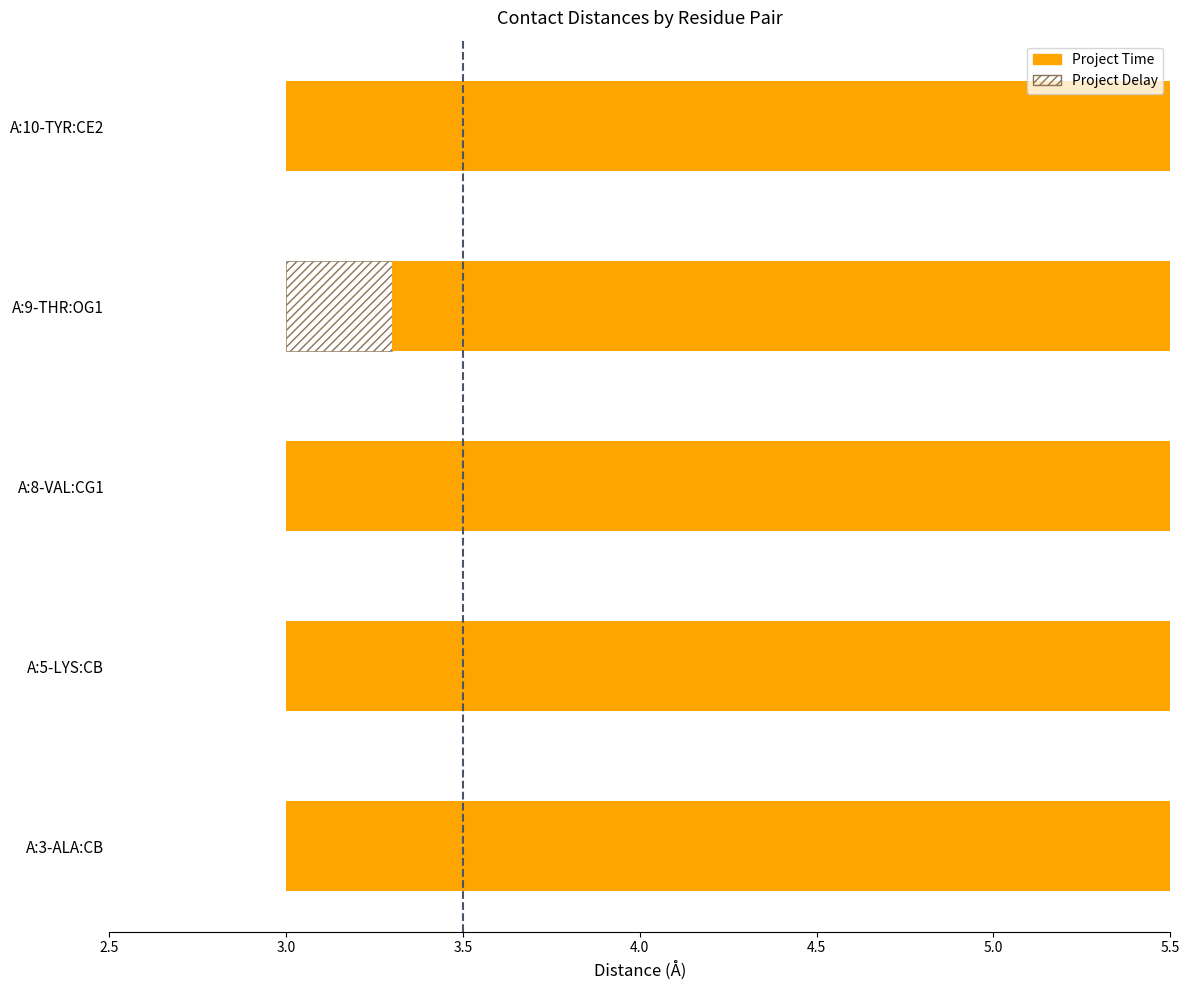

What is the average value?

4.0